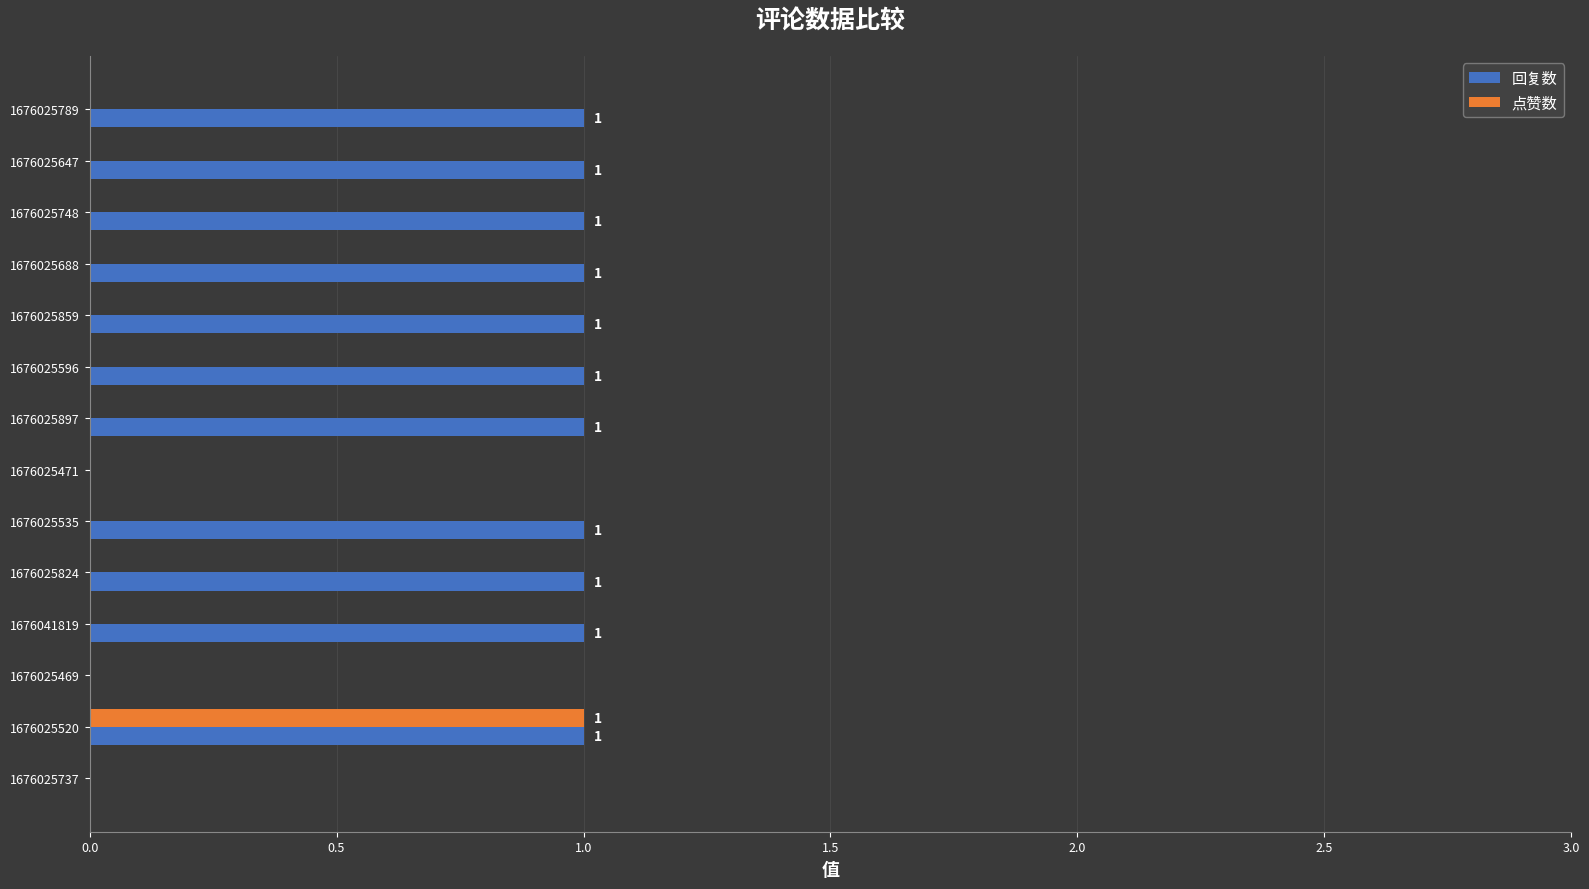

The value of 回复数 at 1676025647 is 0. True or false?

False